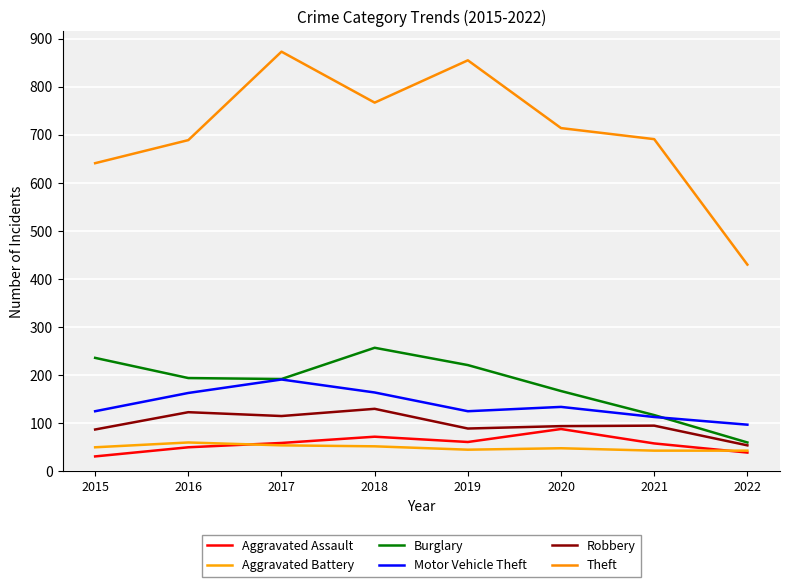

At how many categories does at least one series exceed 153?

8